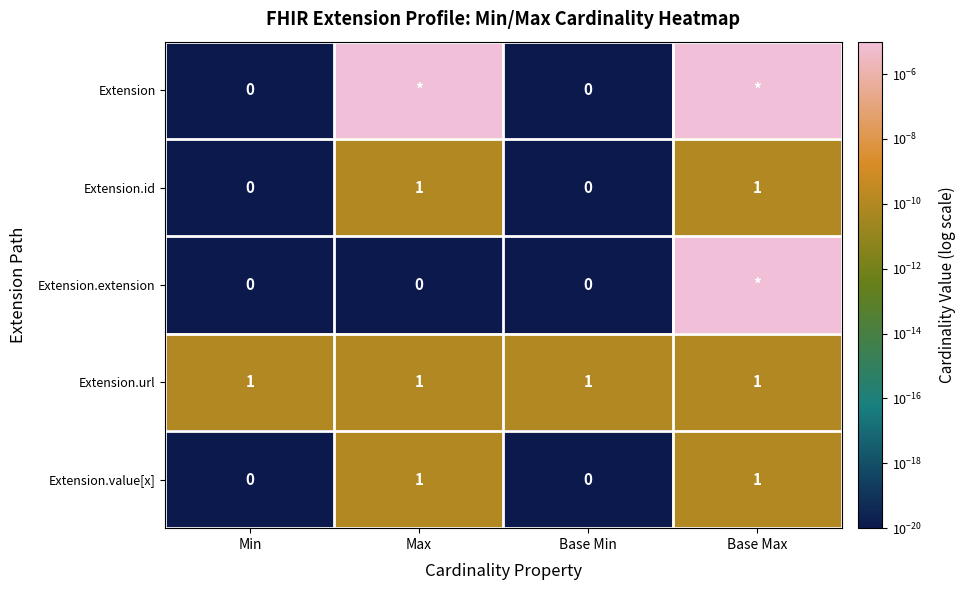

The value of Extension.id at Base Min is 0.6. True or false?

False